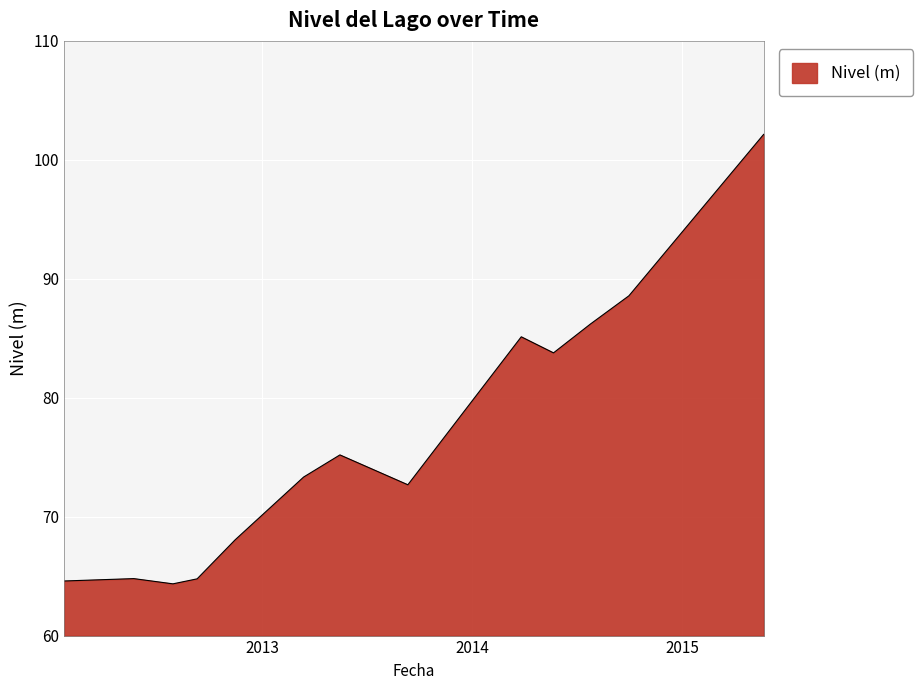

What is the maximum value shown in the chart?

102.1